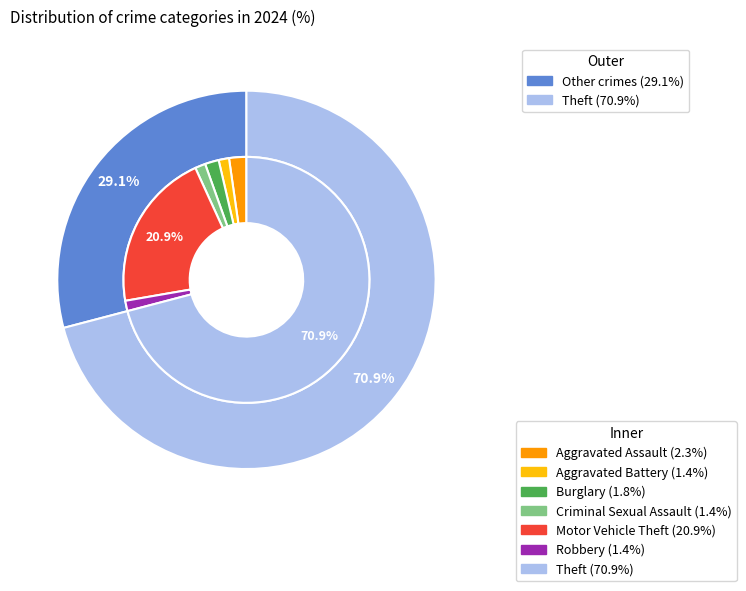

What percentage is the Aggravated Assault slice, to the nearest percent?

2%